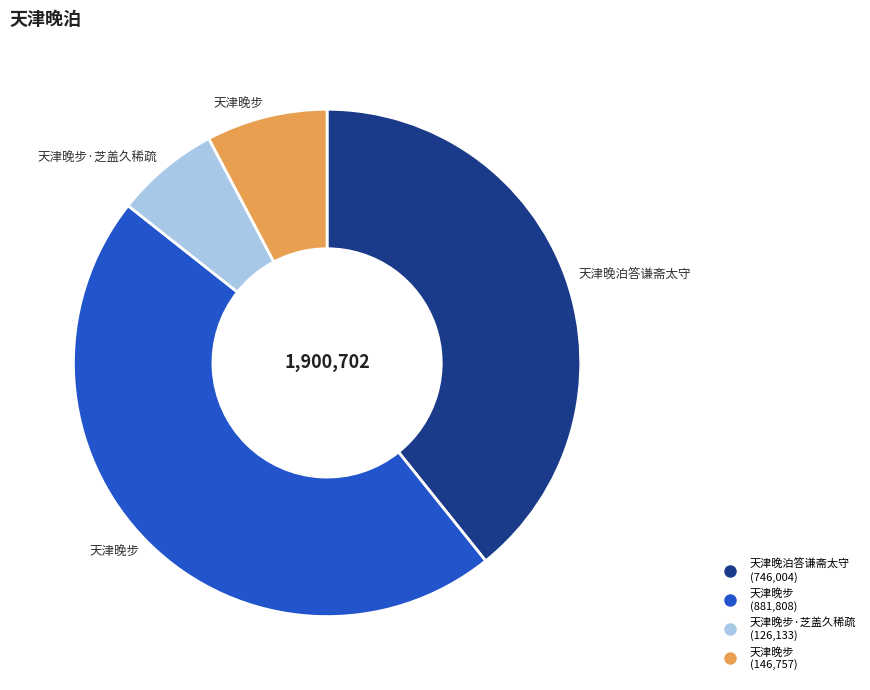

Is there any slice that represents more than half of the pie?

No